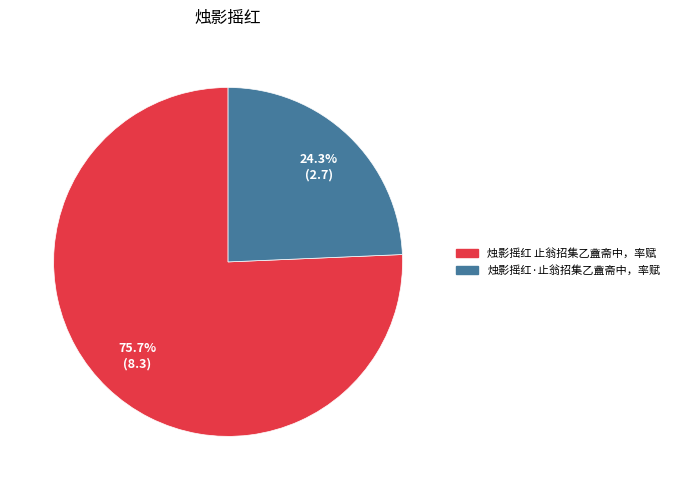

True or false: 烛影摇红·止翁招集乙盦斋中，率赋 accounts for 18% of the total.

False